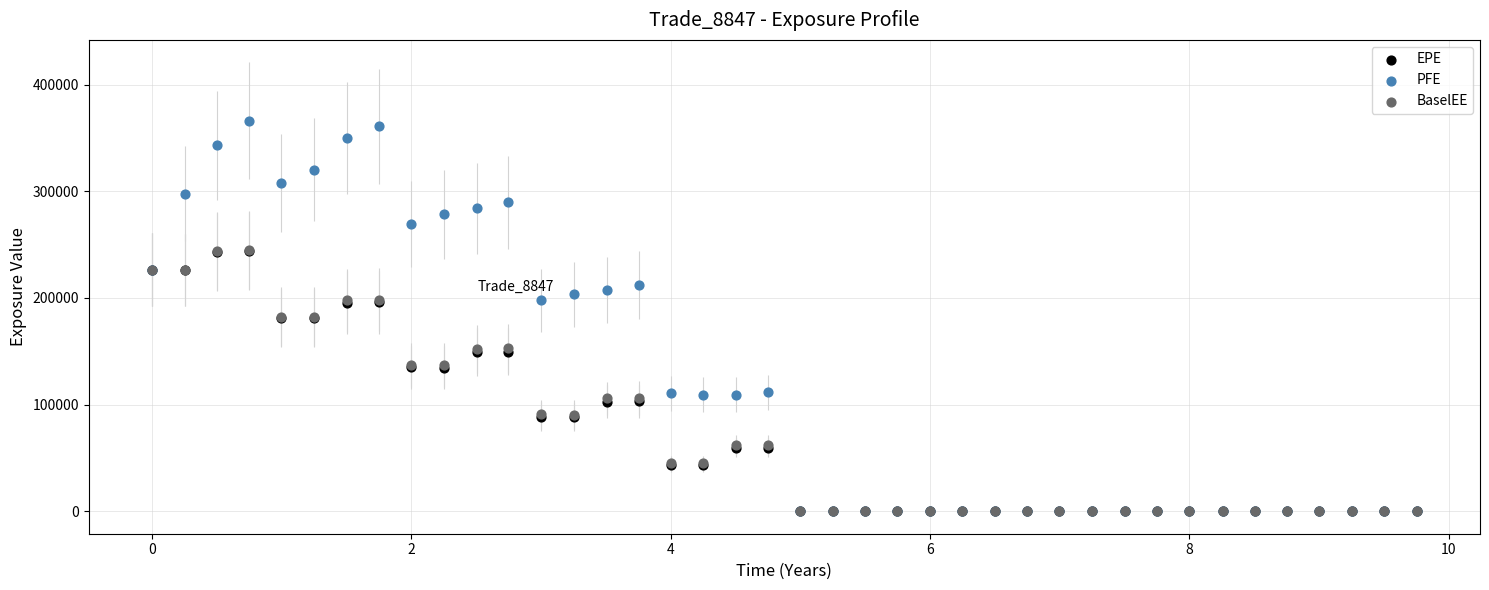

What are all the series names shown in the legend?

EPE, PFE, BaselEE